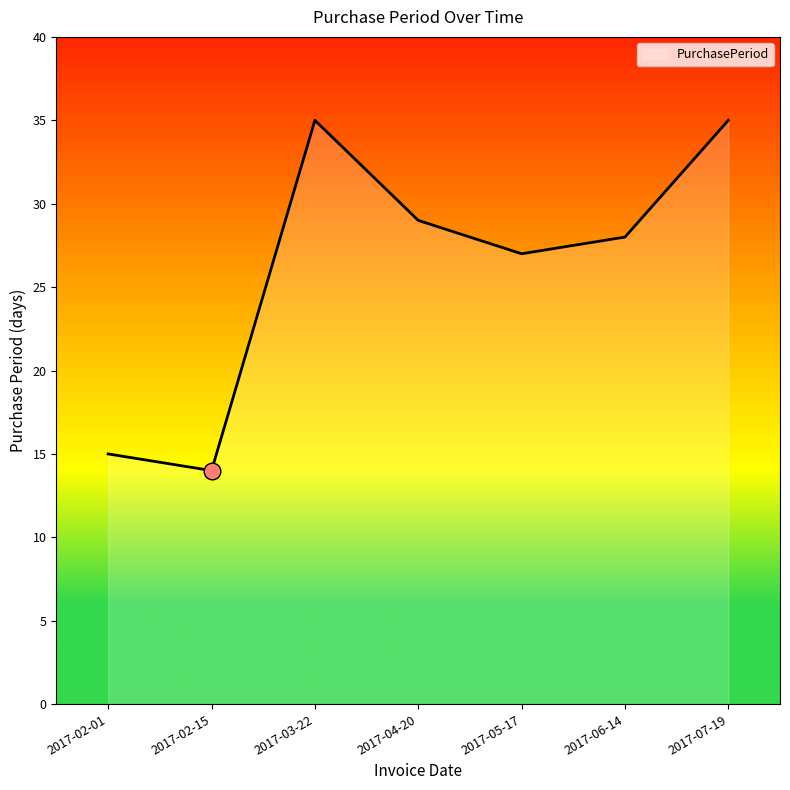

What is the approximate value at 2017-06-14?

28